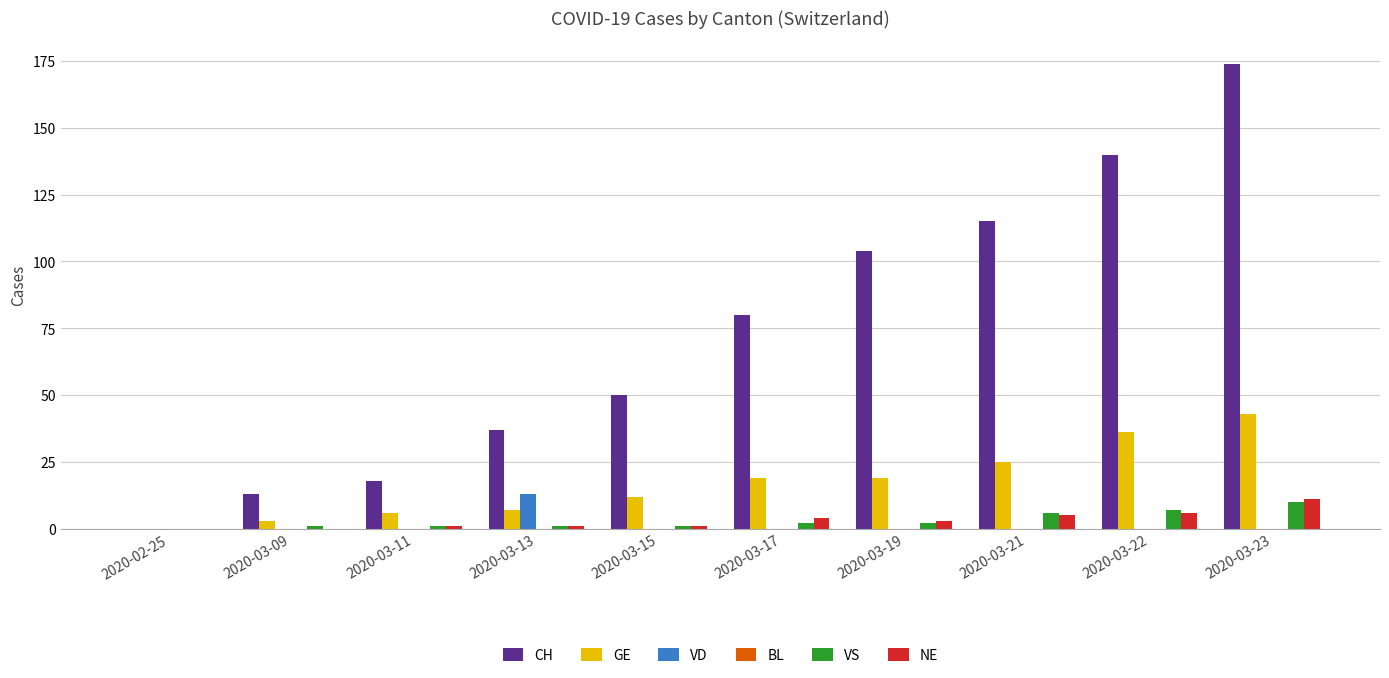

The value of GE at 2020-03-17 is 19. True or false?

True